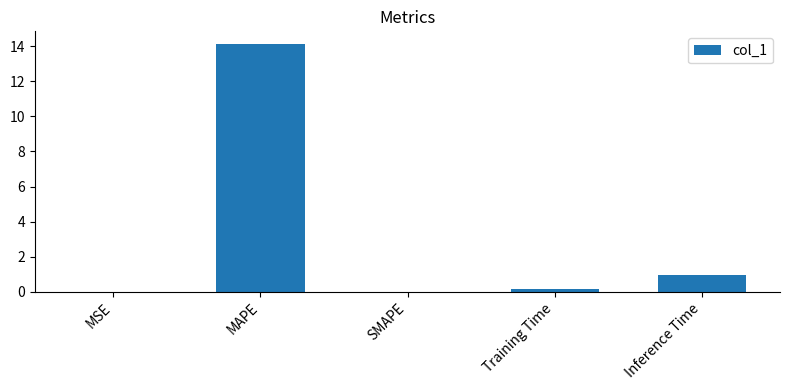

How many series are shown in this chart?

1